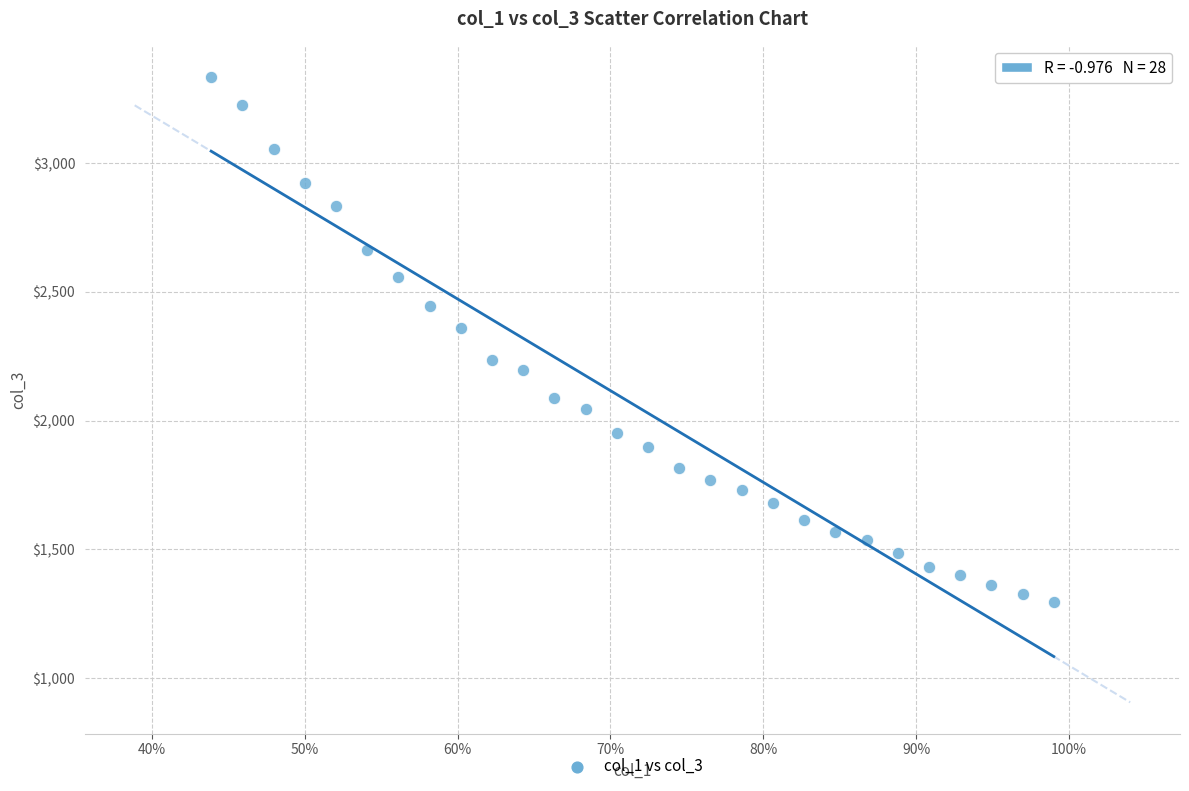

What is the range of Y values (max minus min)?

2038.5